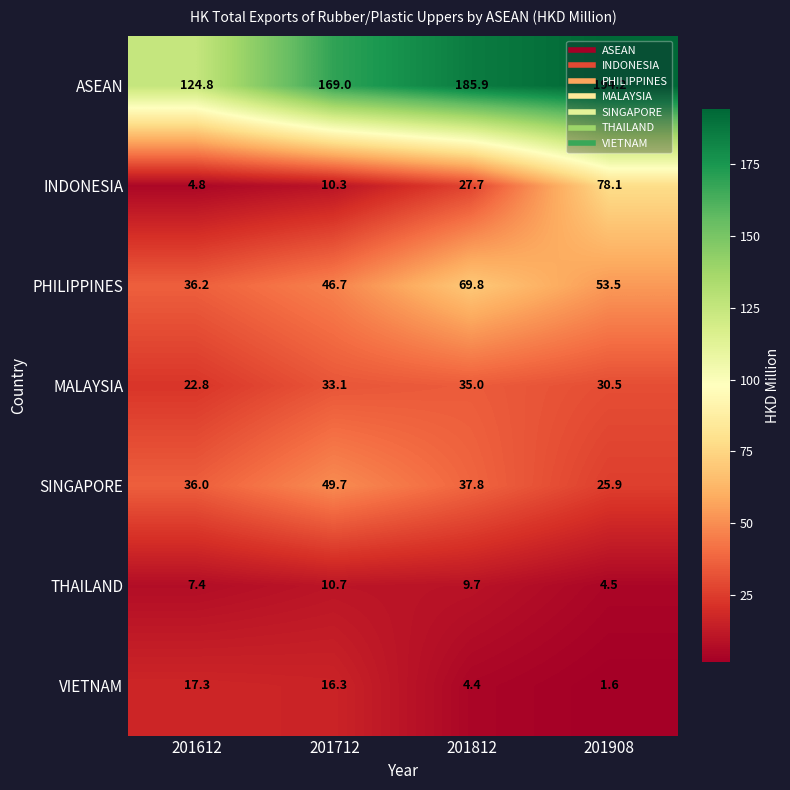

Between 201812 and 201908, which series saw the biggest shift?

INDONESIA